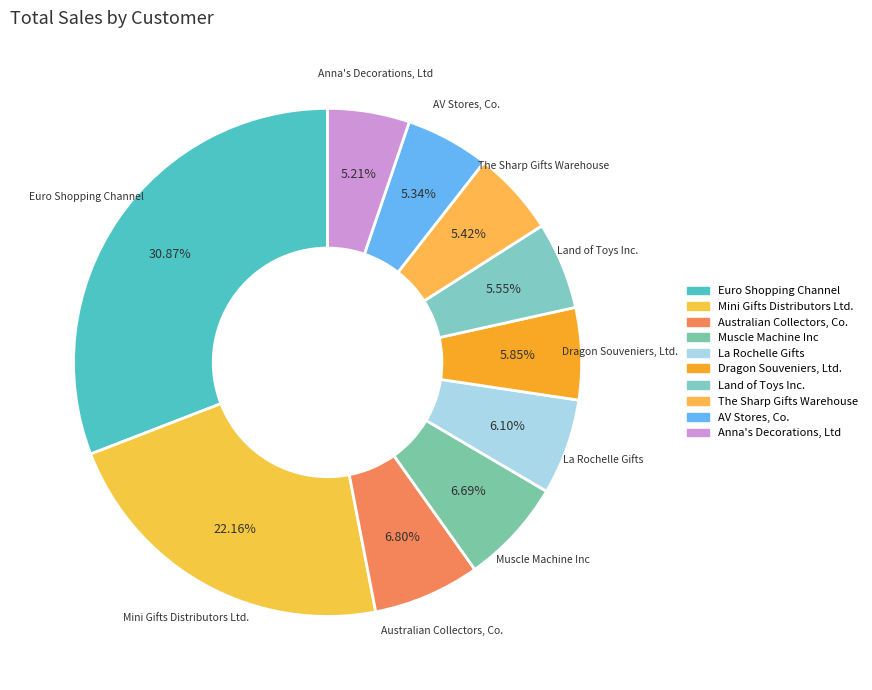

Does Anna's Decorations, Ltd account for over 50% of the chart?

No